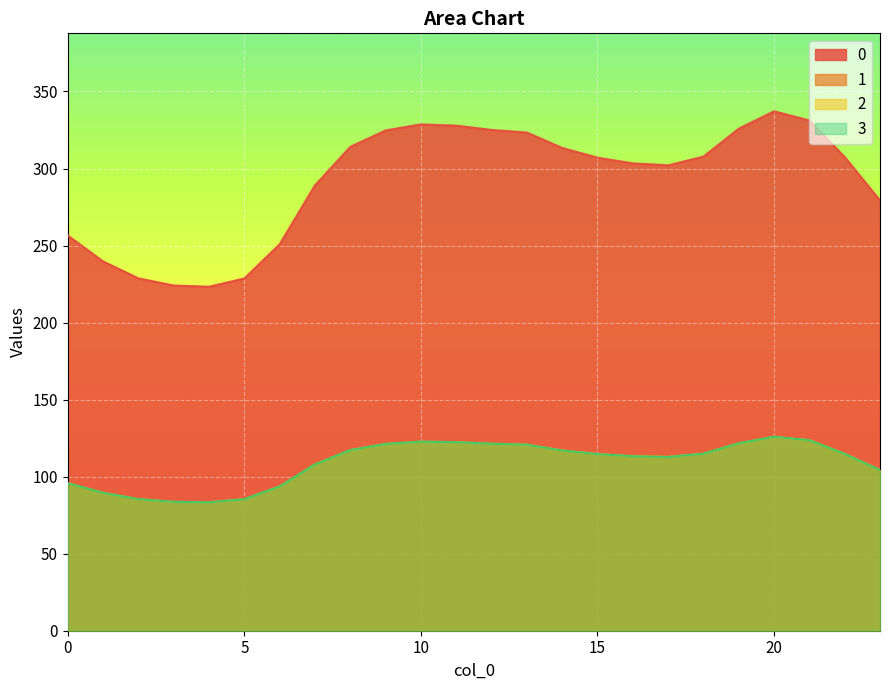

Which has a higher value, 23 or 1?

23